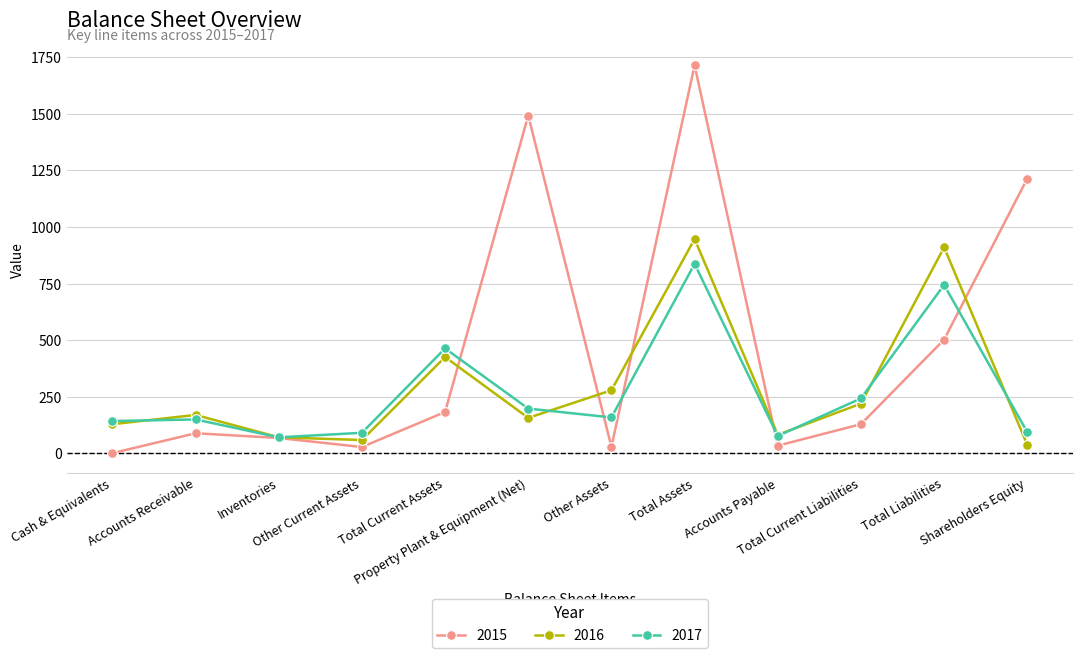

What is the value of the 2016 point at the 11th from the left?

910